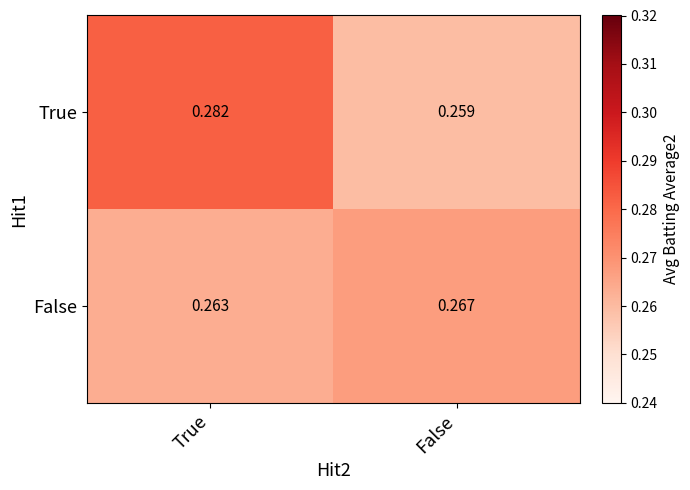

What is the total value across all series at True?

0.5